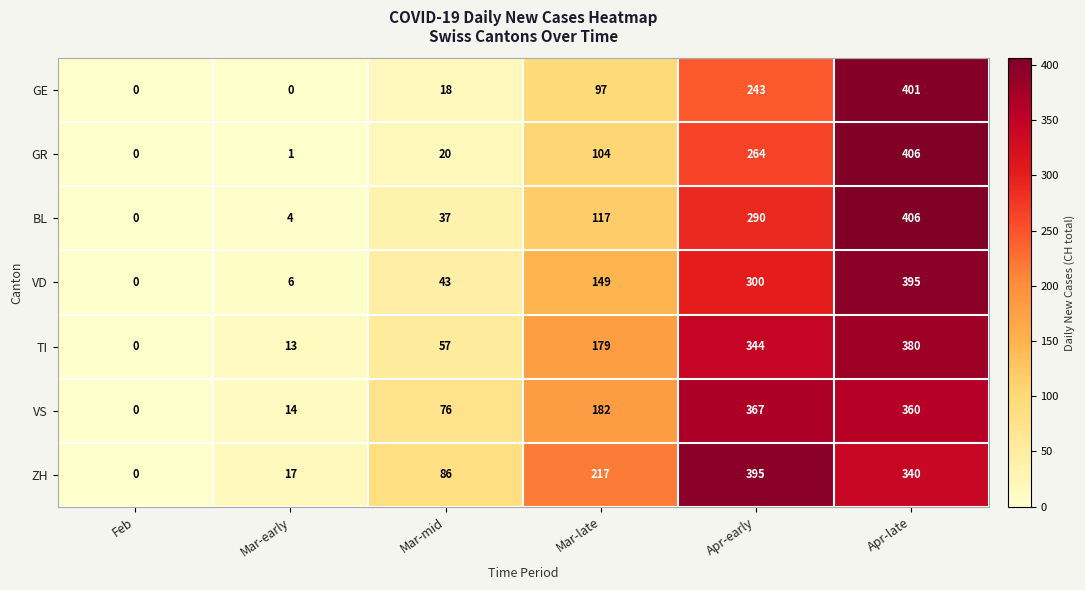

Which series changed the most between Mar-mid and Apr-early?

ZH